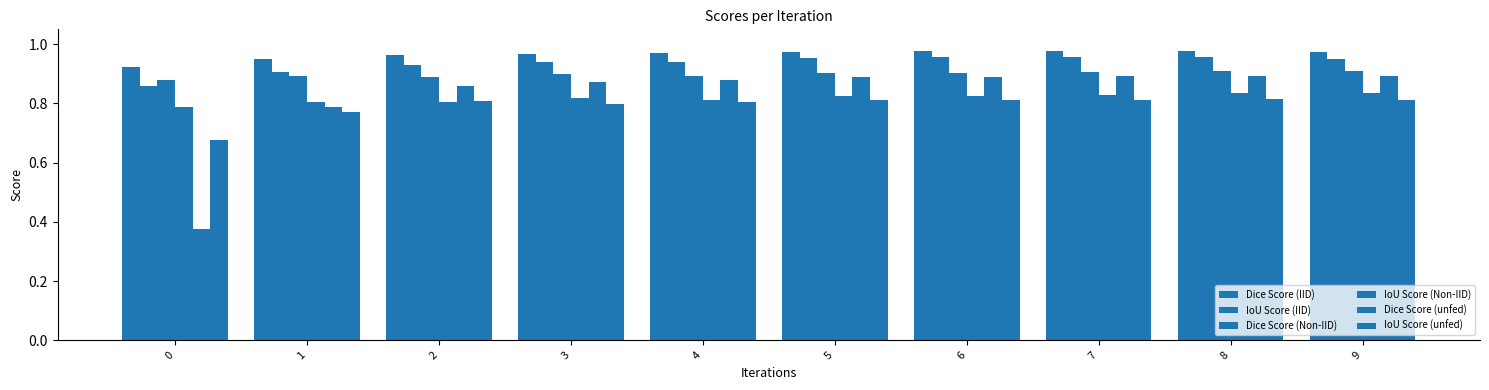

Rank the series at 4 from lowest to highest value.

IoU Score (unfed), IoU Score (Non-IID), Dice Score (unfed), Dice Score (Non-IID), IoU Score (IID), Dice Score (IID)